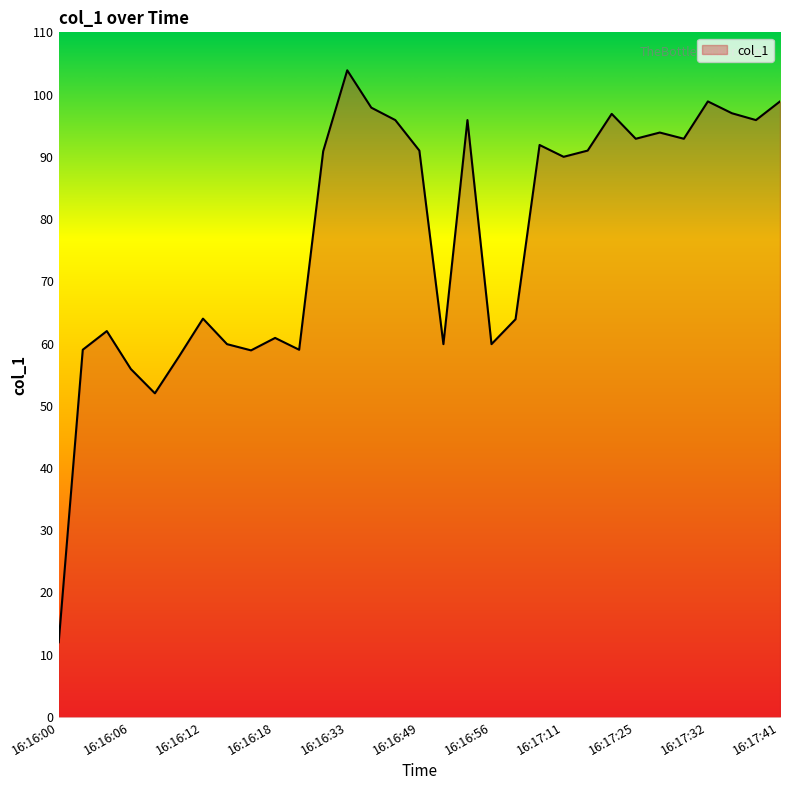

What is the difference between the maximum and minimum values?

91.9